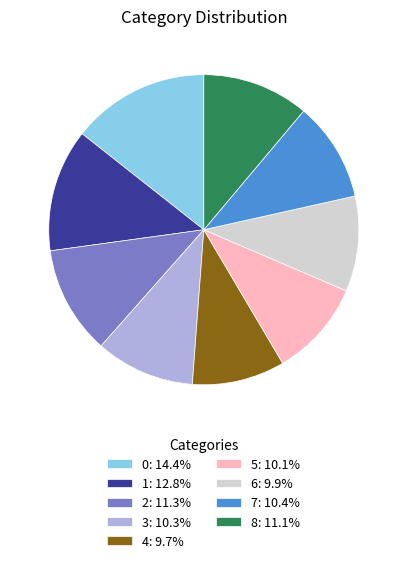

Does 7: 10.4% represent more than half of the total?

No